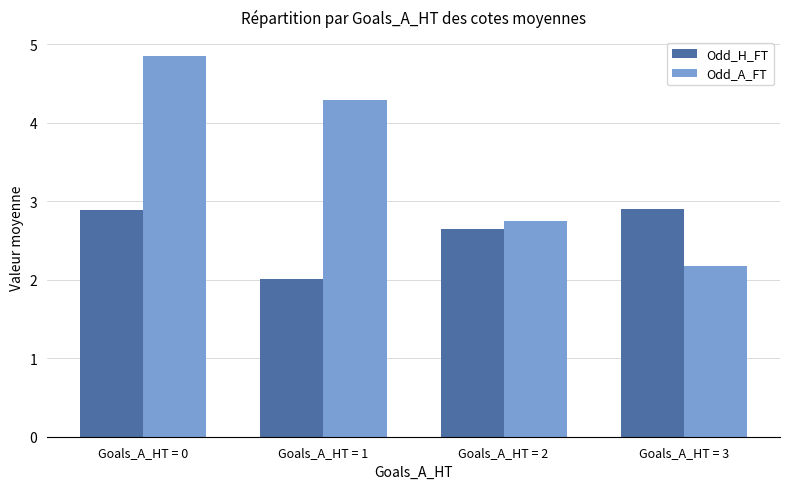

Between Goals_A_HT = 0 and Goals_A_HT = 1, which series saw the biggest shift?

Odd_H_FT